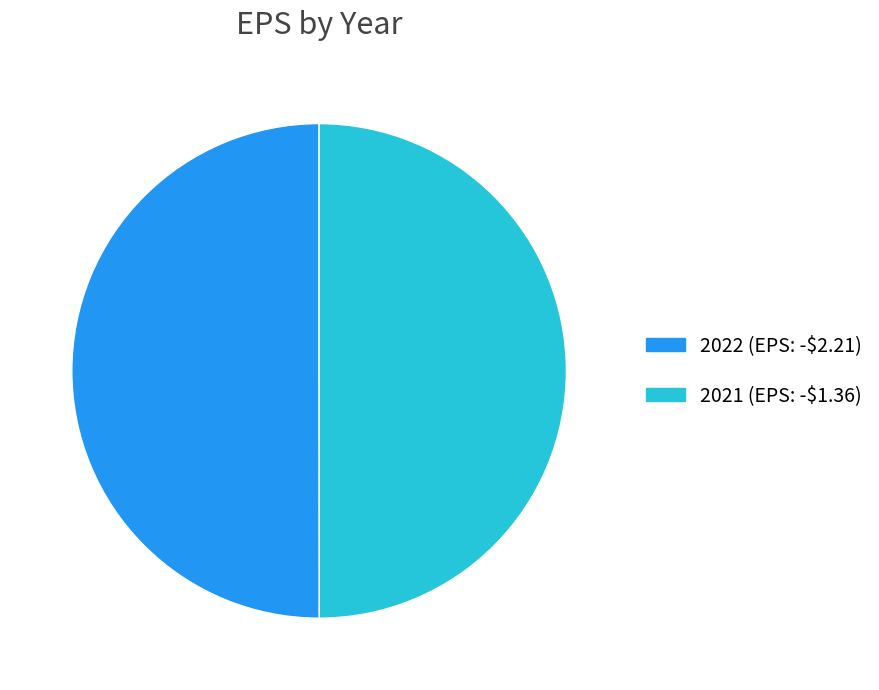

The 2021 (EPS: -$1.36) slice represents 50% of the pie. True or false?

True